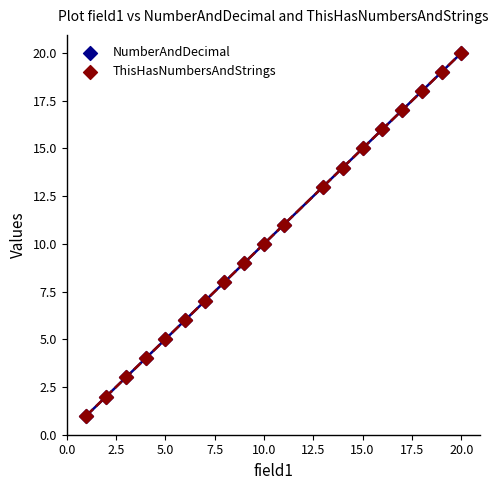

Which series has the widest spread of Y values?

NumberAndDecimal